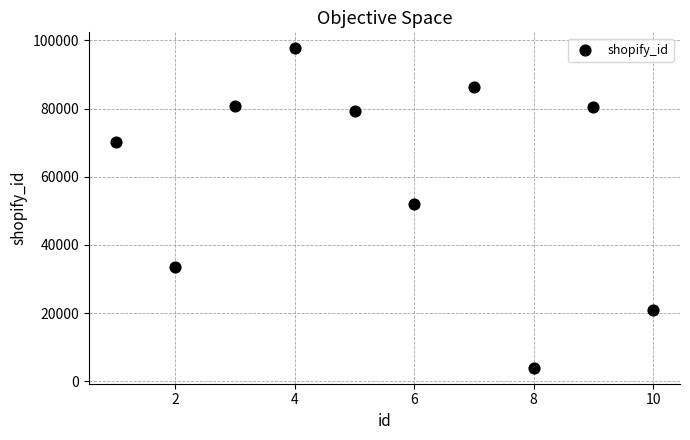

What is the range of Y values (max minus min)?

93738